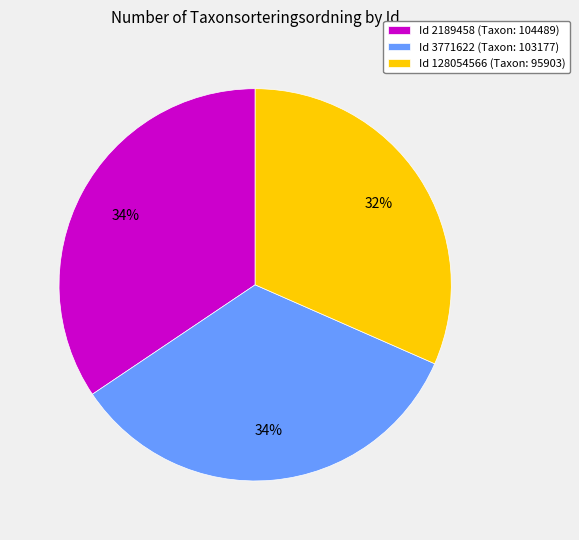

The Id 3771622 (Taxon: 103177) slice represents 45% of the pie. True or false?

False